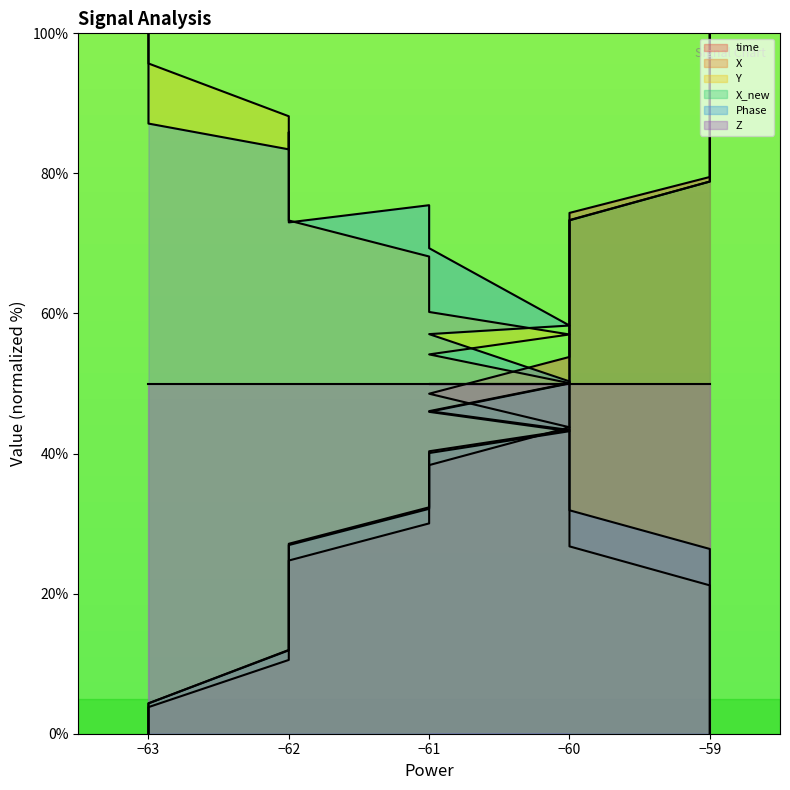

The value of time at −61 is 26.7. True or false?

False